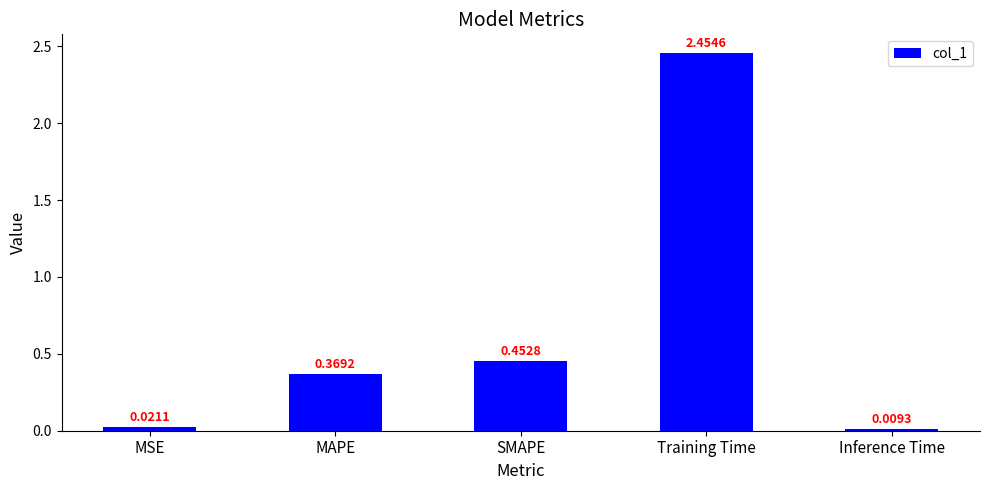

Between SMAPE and MSE, which is larger?

SMAPE